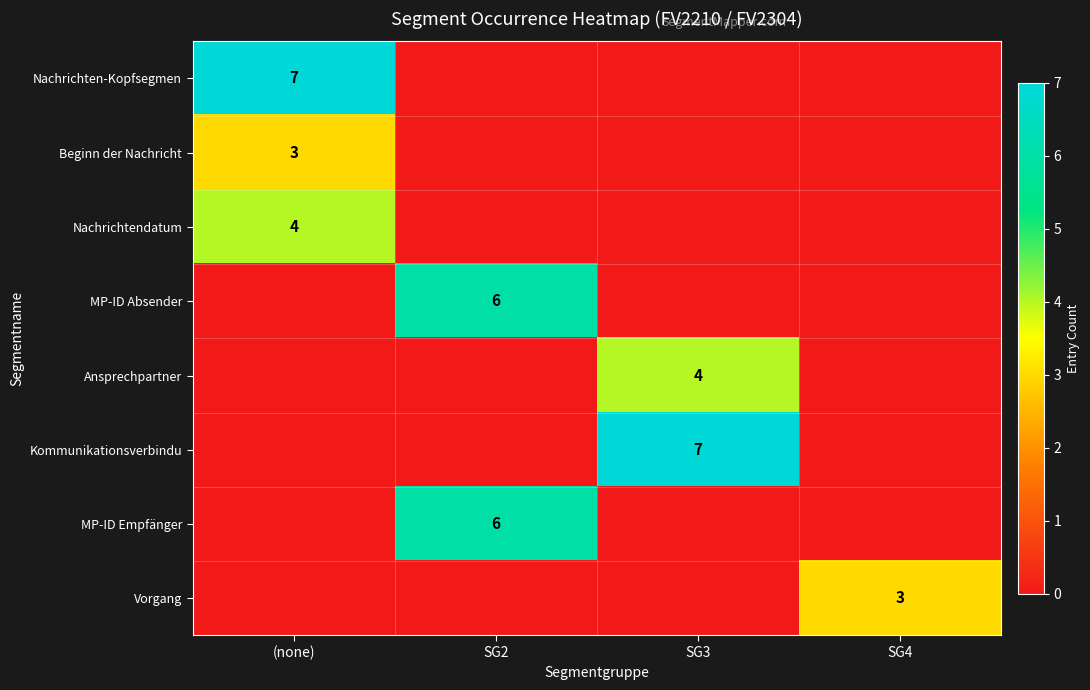

Is it true that Kommunikationsverbindu equals 7 at SG3?

True